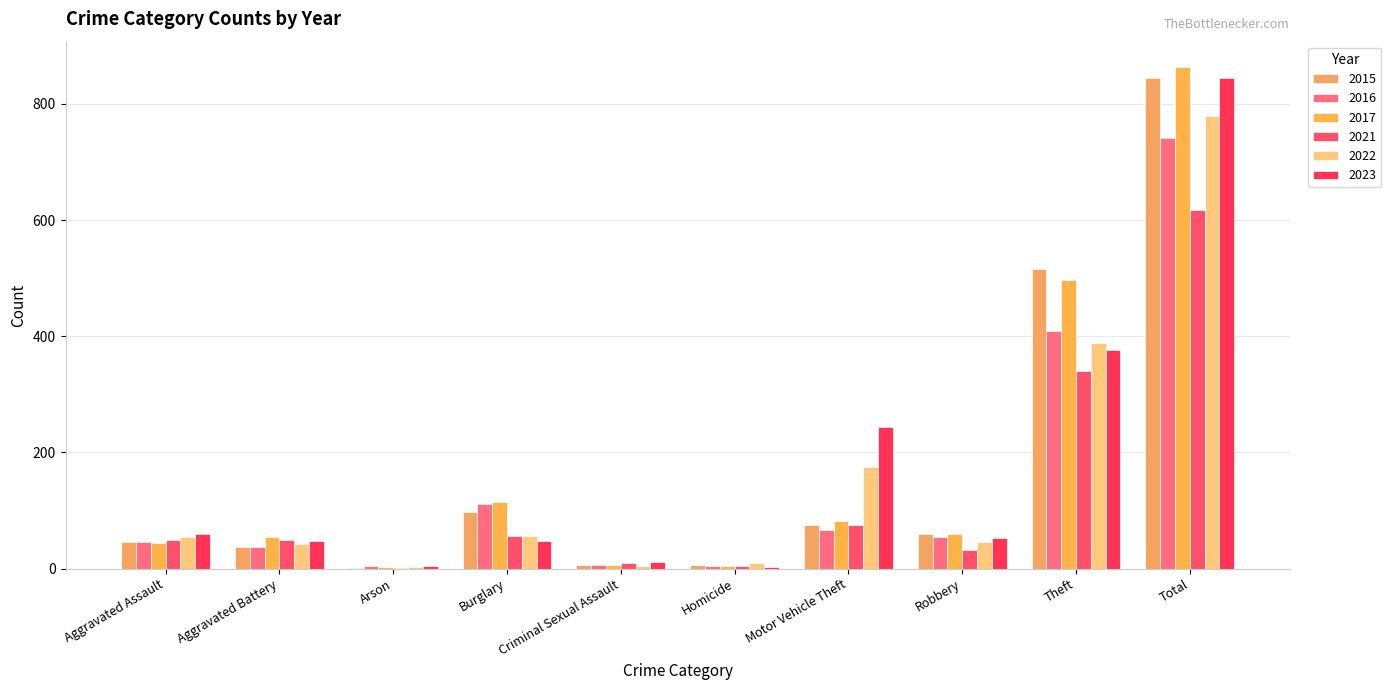

What is the total value across all series at Total?

4691